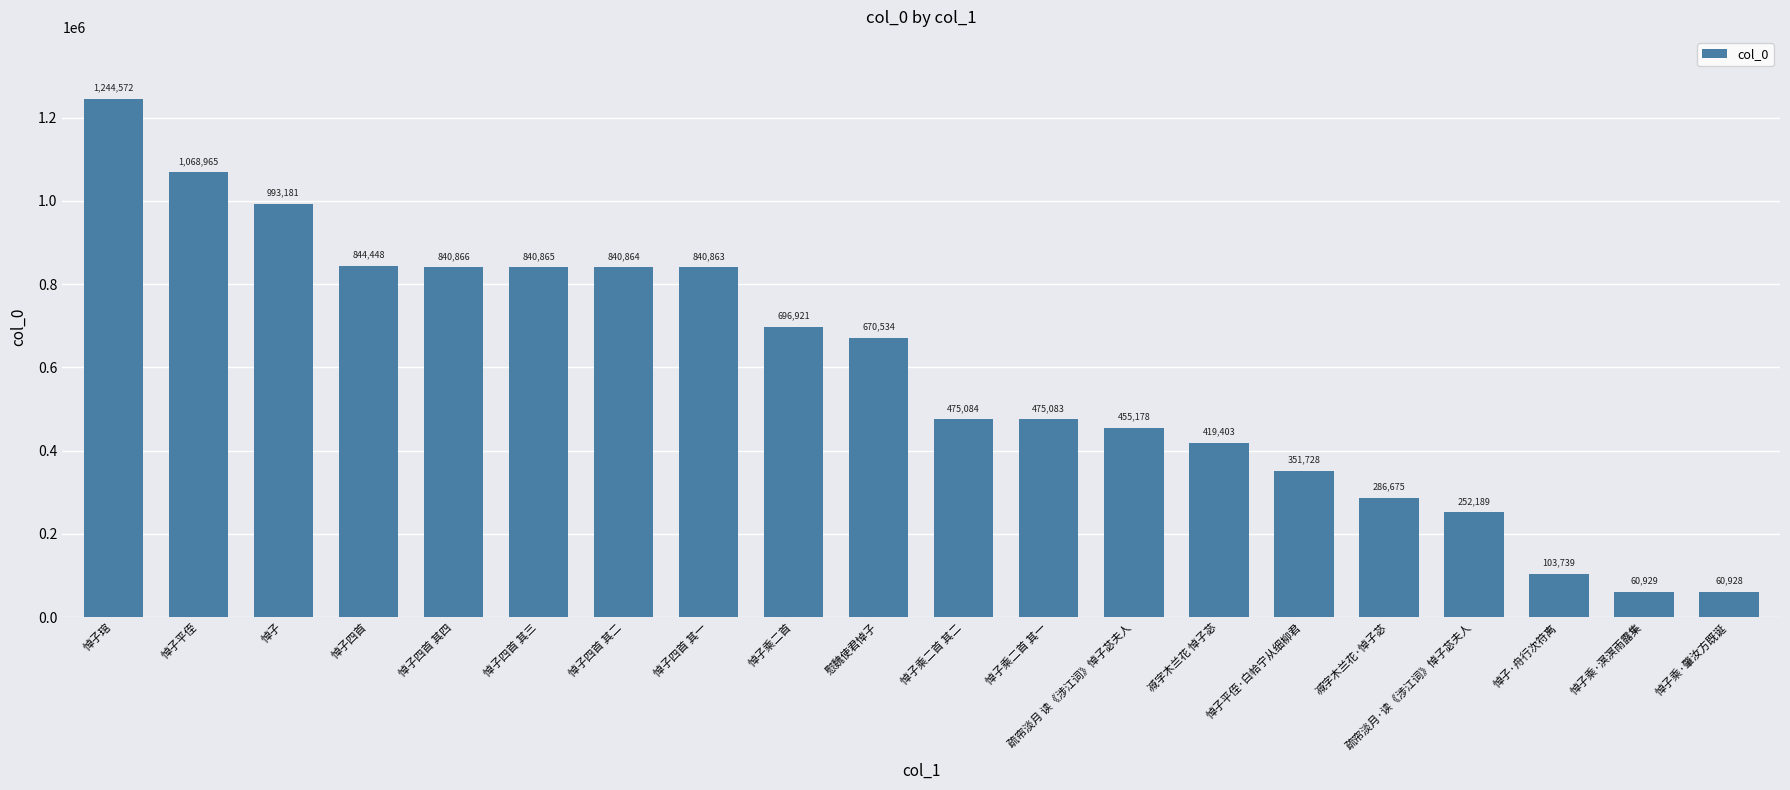

How many categories are shown in the chart?

20